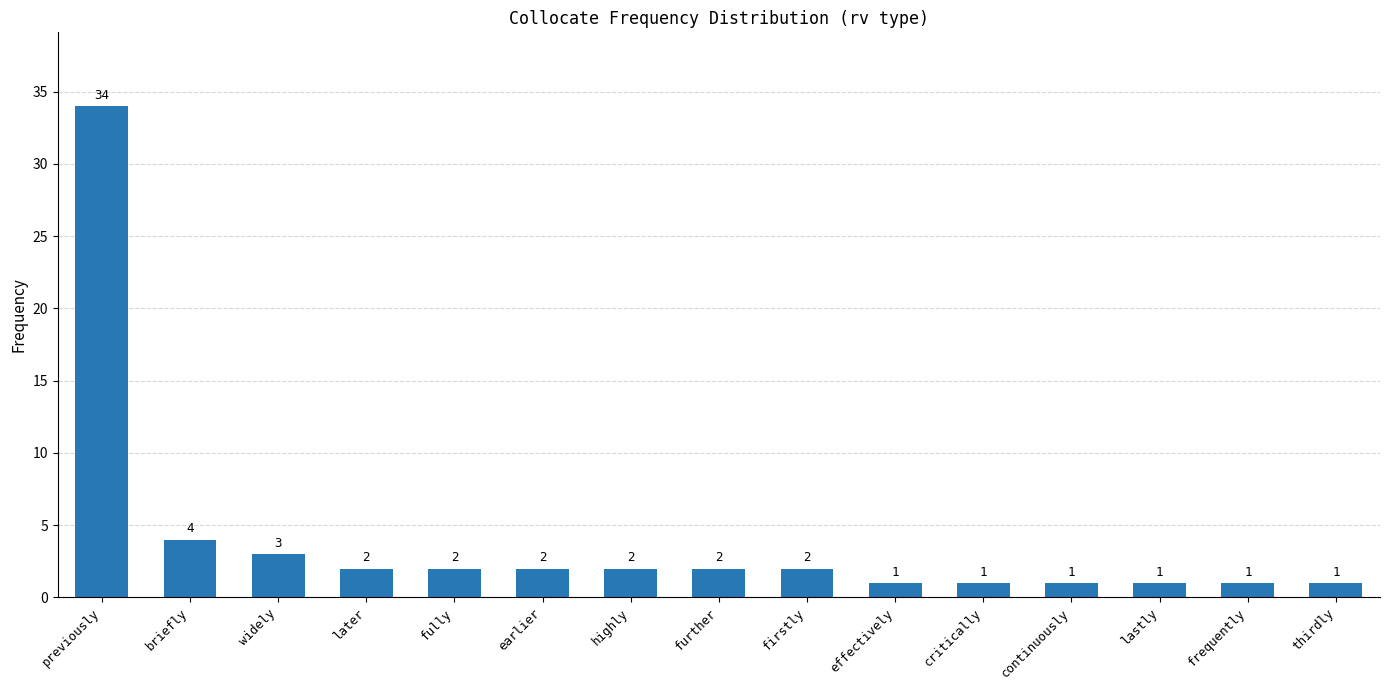

What is the average value?

4